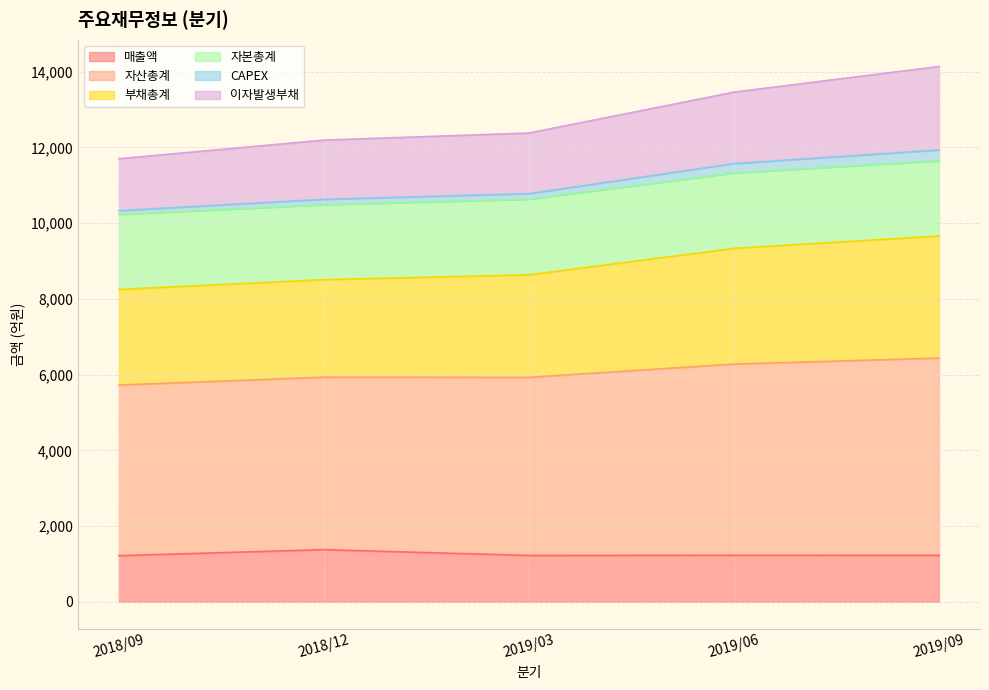

Is the value of 매출액 at 2019/03 greater than the value of 이자발생부채 at 2019/09?

No